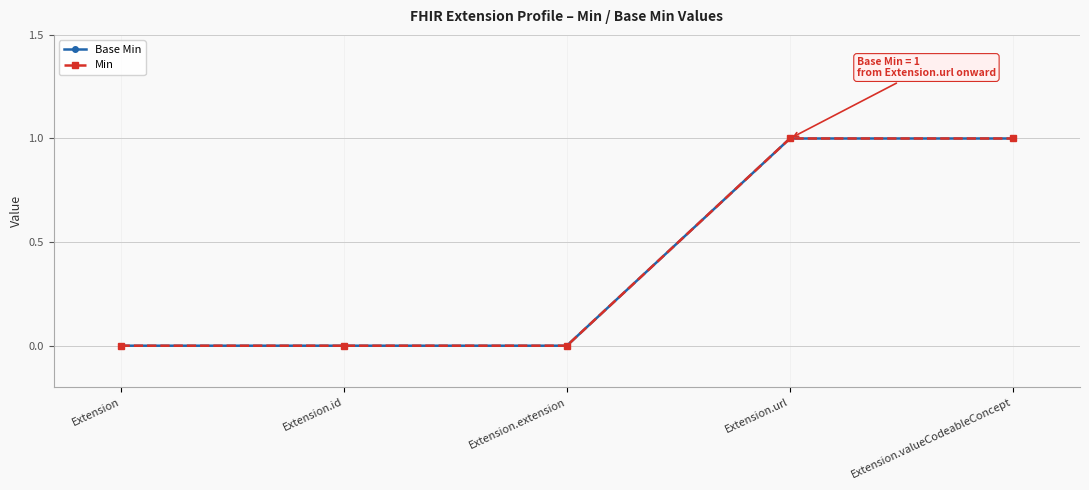

What is the difference between the Min values at Extension.extension and Extension.valueCodeableConcept?

1